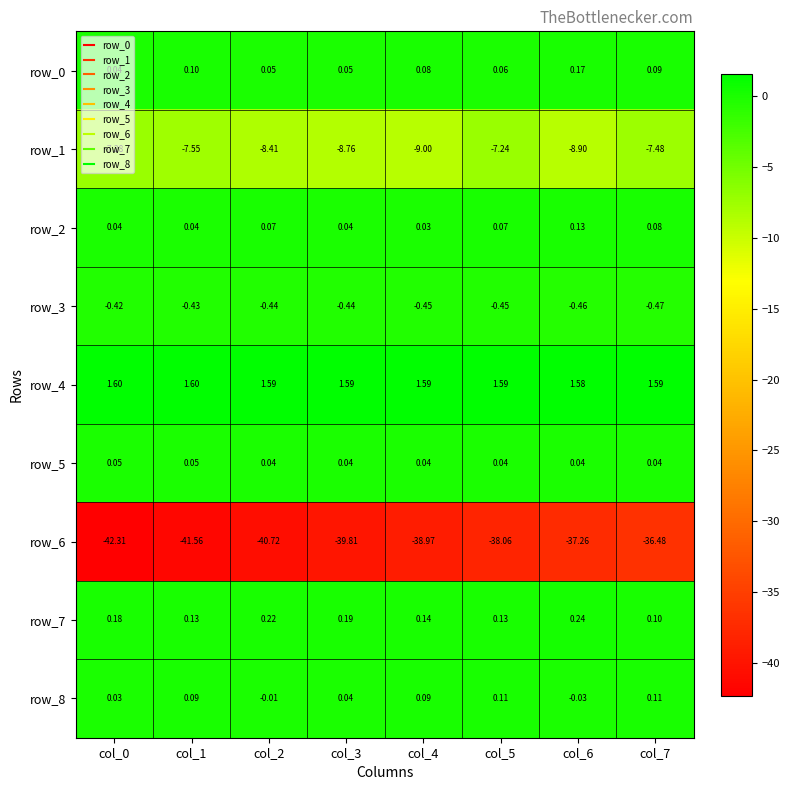

What is the smallest value displayed?

-42.3